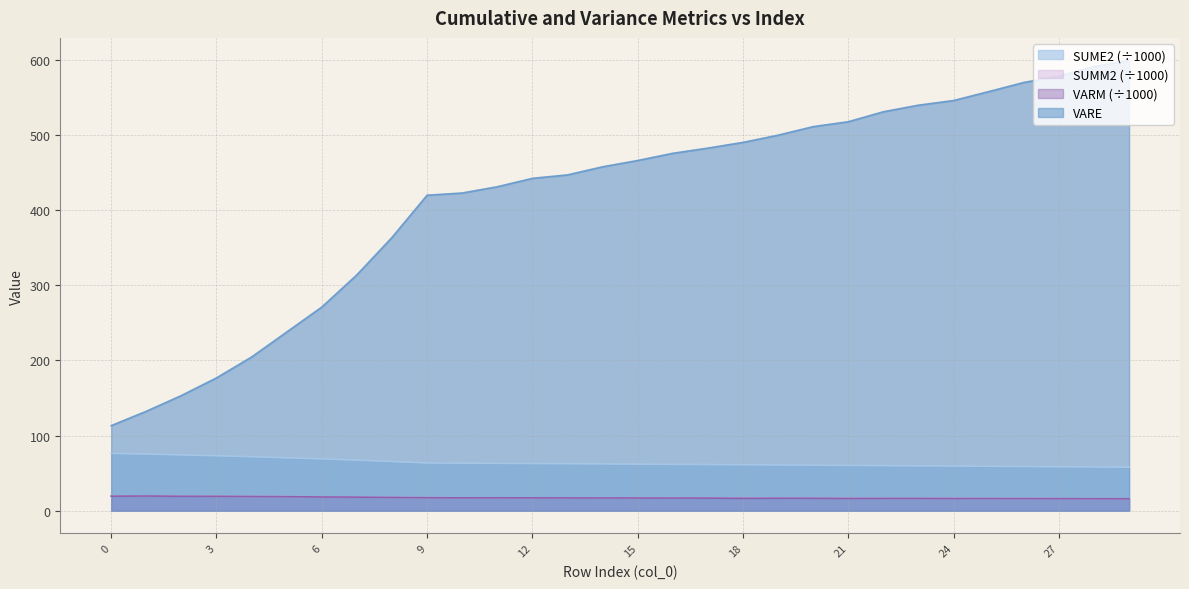

What is the value of the SUMM2 point at the 27th from the left?

16.2